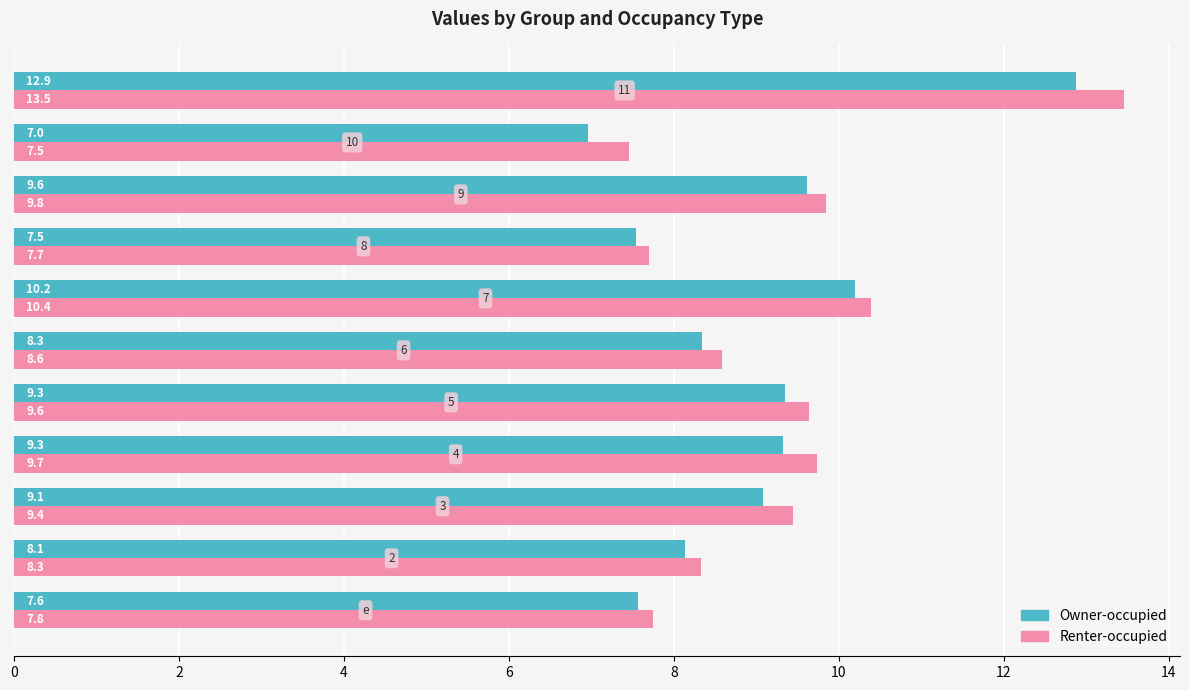

What is the highest value of the Owner-occupied series?

12.9